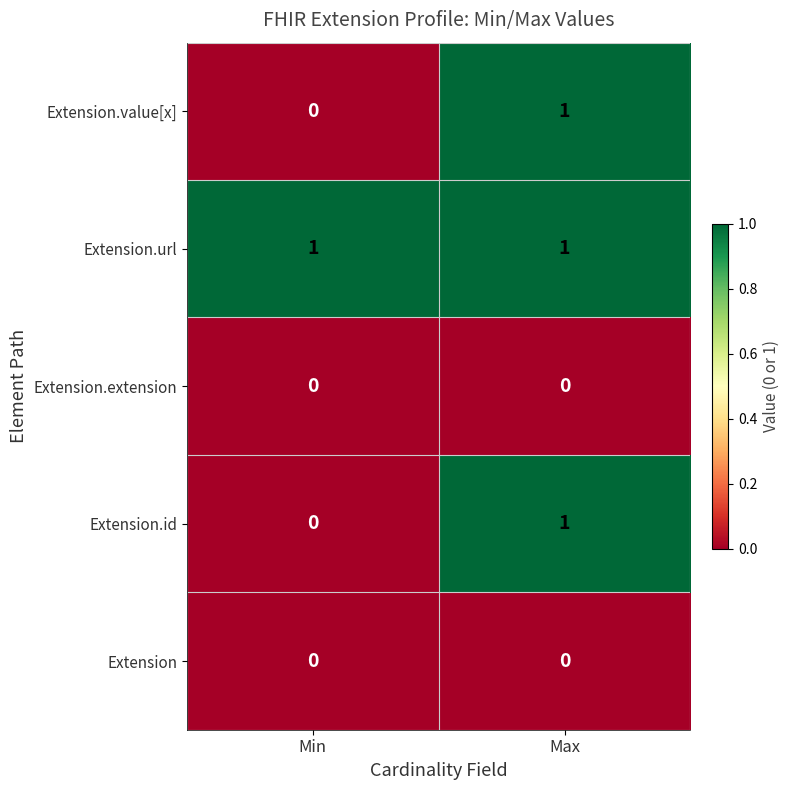

Reading left to right, transcribe all the data shown in this chart.

Extension.value[x]: 0	1
Extension.url: 1	1
Extension.extension: 0	0
Extension.id: 0	1
Extension: 0	0